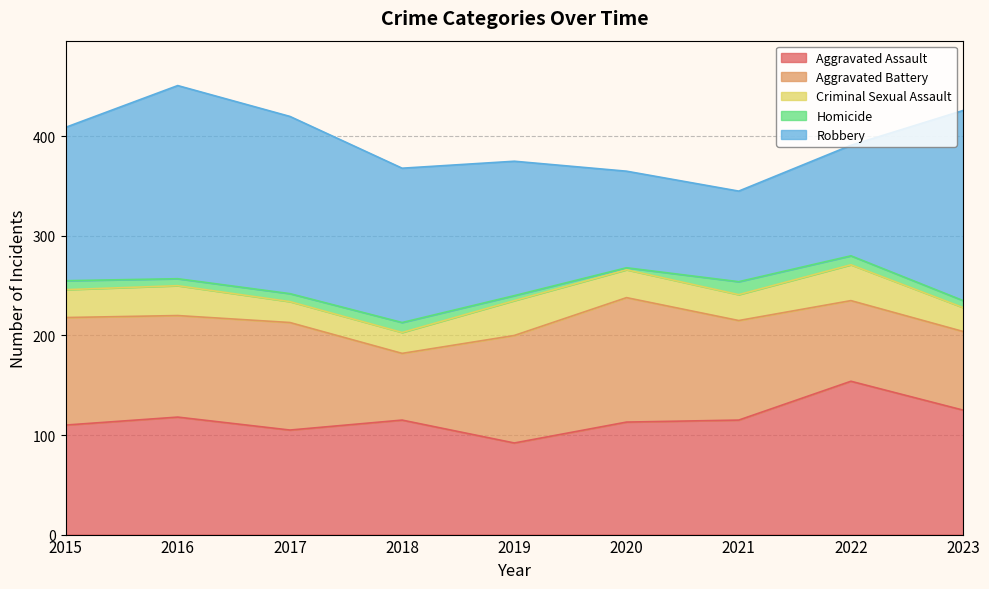

What are all the series names shown in the legend?

Aggravated Assault, Aggravated Battery, Criminal Sexual Assault, Homicide, Robbery